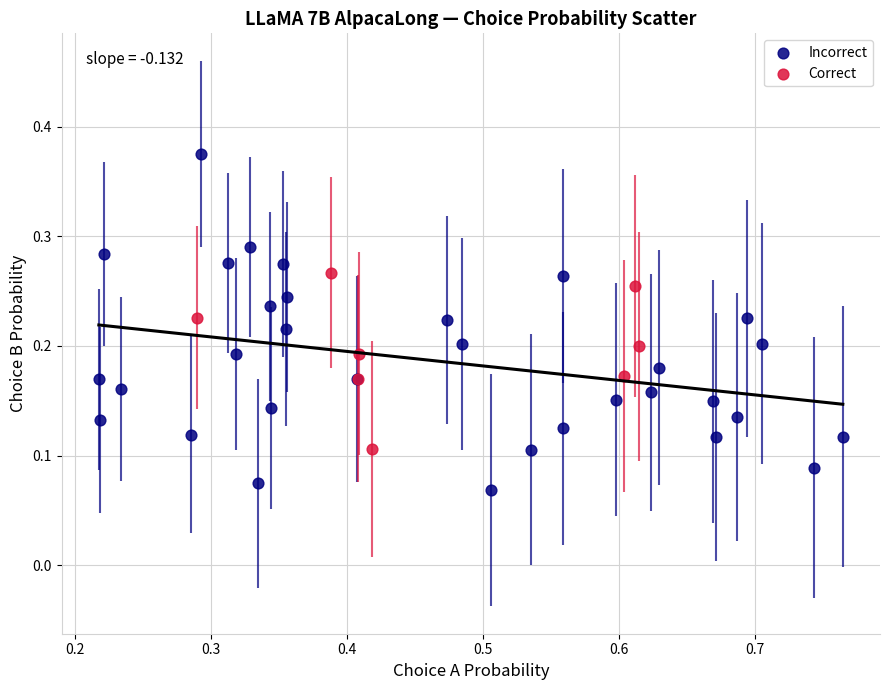

Which series contains the lowest Y value?

Incorrect